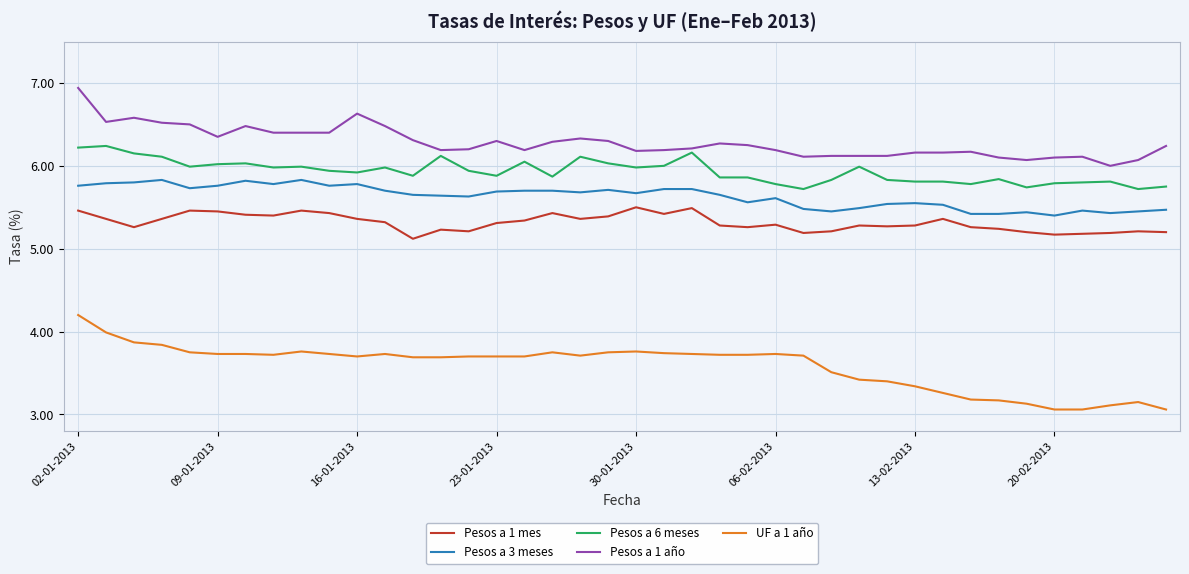

List the series in order of their peak value, highest first.

Pesos a 1 año, Pesos a 6 meses, Pesos a 3 meses, Pesos a 1 mes, UF a 1 año